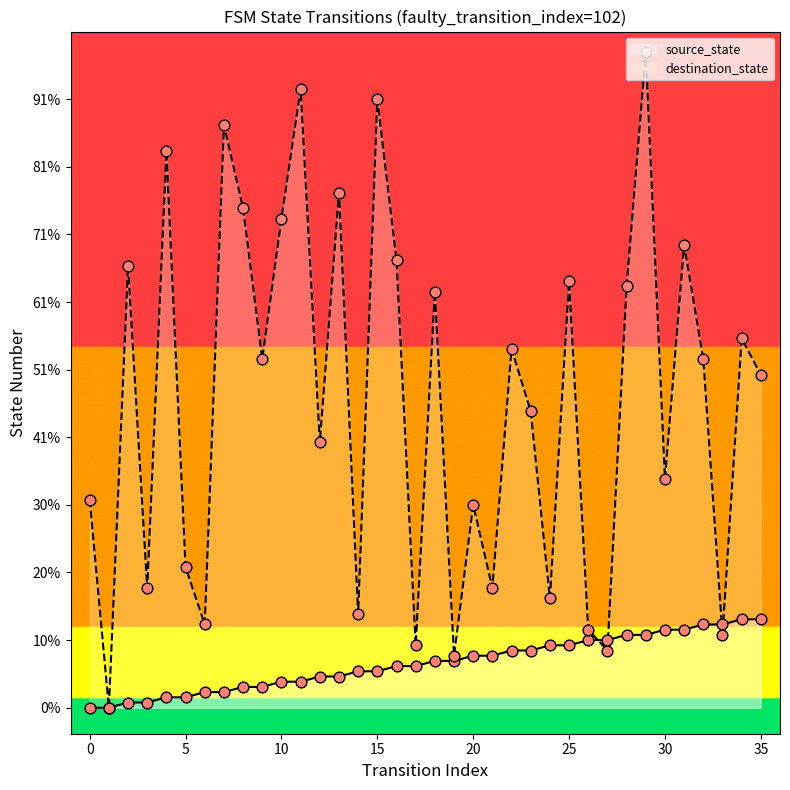

Which series reaches the maximum Y coordinate?

destination_state